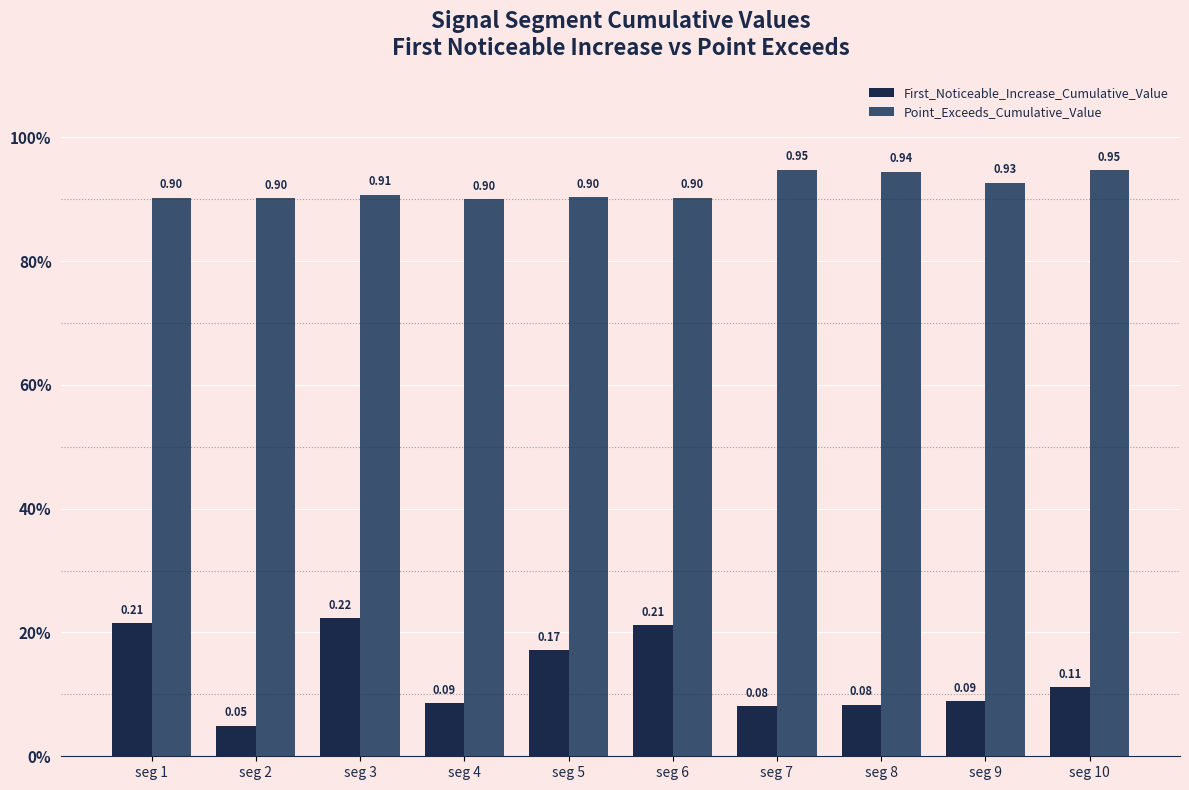

Which series has the widest spread of values?

First_Noticeable_Increase_Cumulative_Value